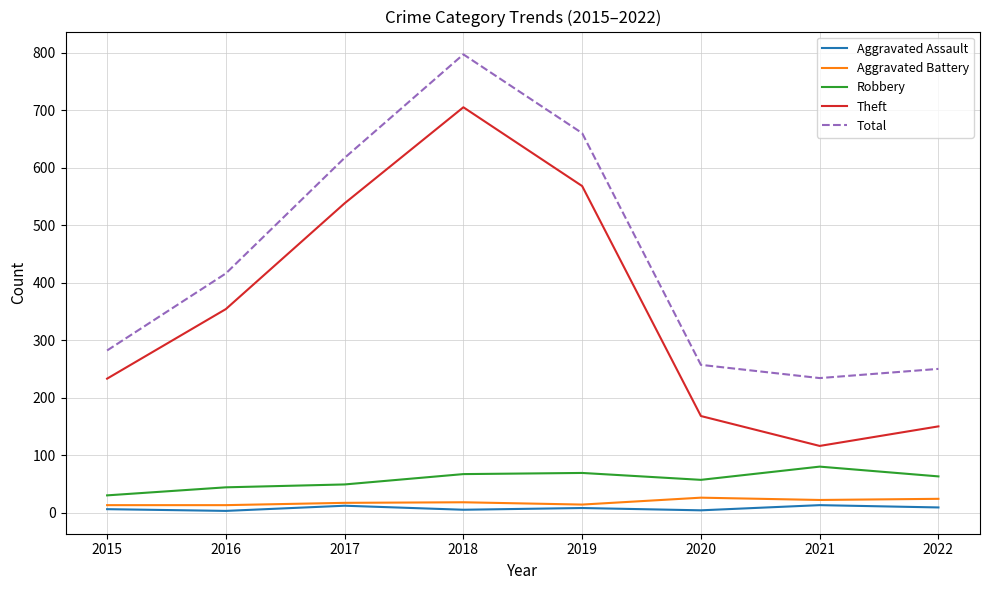

Between 2016 and 2018, which series saw the biggest shift?

Total